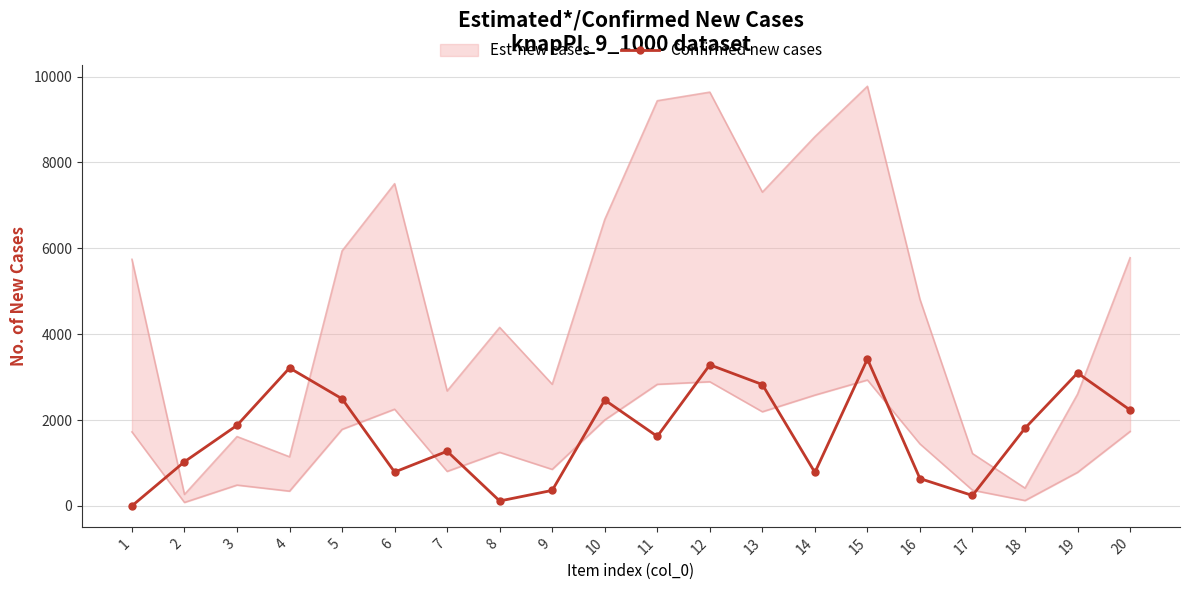

What is the value of the 12th point from the left?

3285.7